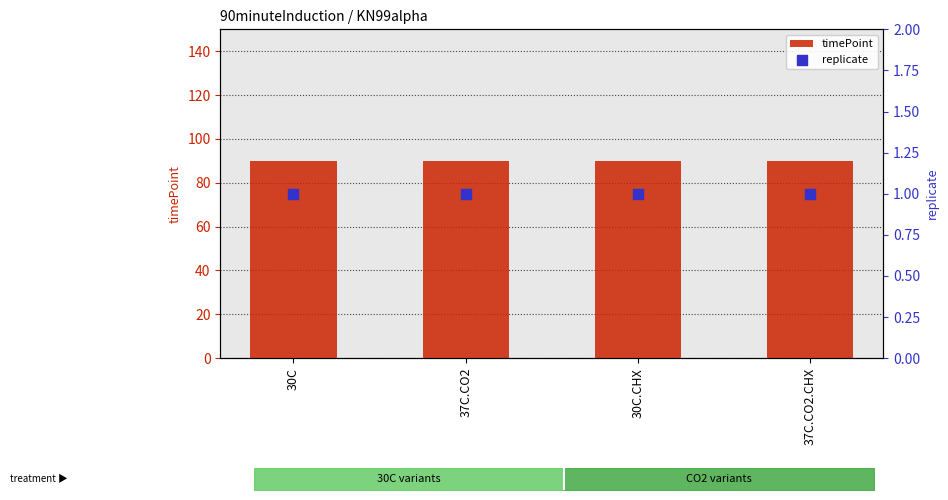

Which series reaches the minimum Y coordinate?

replicate